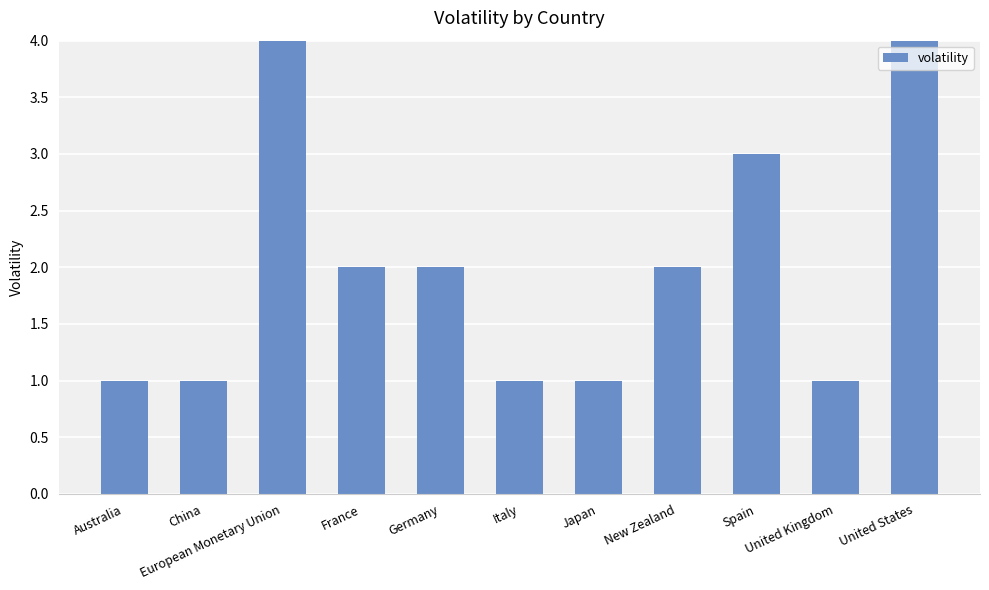

What is the smallest value displayed?

1